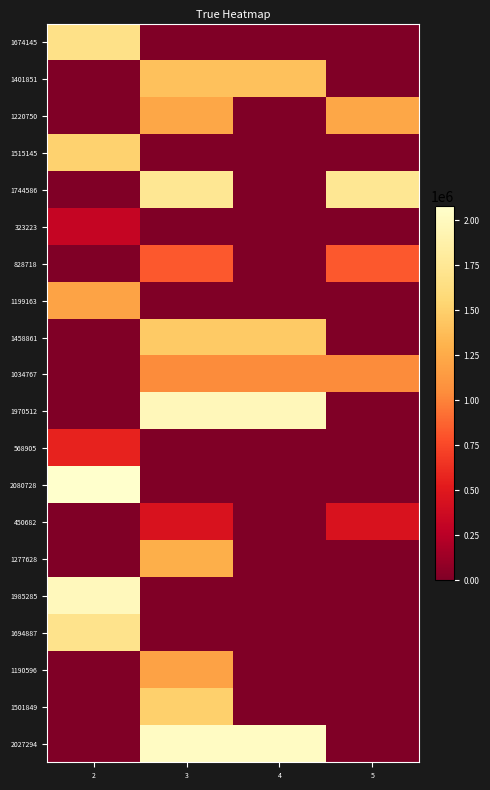

Reading left to right, transcribe all the data shown in this chart.

1674145: 2=1674146	3=0	4=0	5=0
1401851: 2=0	3=1401852	4=1401852	5=0
1220750: 2=0	3=1220751	4=0	5=1220751
1515145: 2=1515146	3=0	4=0	5=0
1744586: 2=0	3=1744587	4=0	5=1744587
323223: 2=323224	3=0	4=0	5=0
828718: 2=0	3=828719	4=0	5=828719
1199163: 2=1199164	3=0	4=0	5=0
1458861: 2=0	3=1458862	4=1458862	5=0
1034767: 2=0	3=1034768	4=1034768	5=1034768
1970512: 2=0	3=1970513	4=1970513	5=0
568905: 2=568906	3=0	4=0	5=0
2080728: 2=2080729	3=0	4=0	5=0
450682: 2=0	3=450683	4=0	5=450683
1277628: 2=0	3=1277629	4=0	5=0
1985285: 2=1985286	3=0	4=0	5=0
1694887: 2=1694888	3=0	4=0	5=0
1190596: 2=0	3=1190597	4=0	5=0
1501849: 2=0	3=1501850	4=0	5=0
2027294: 2=0	3=2027295	4=2027295	5=0